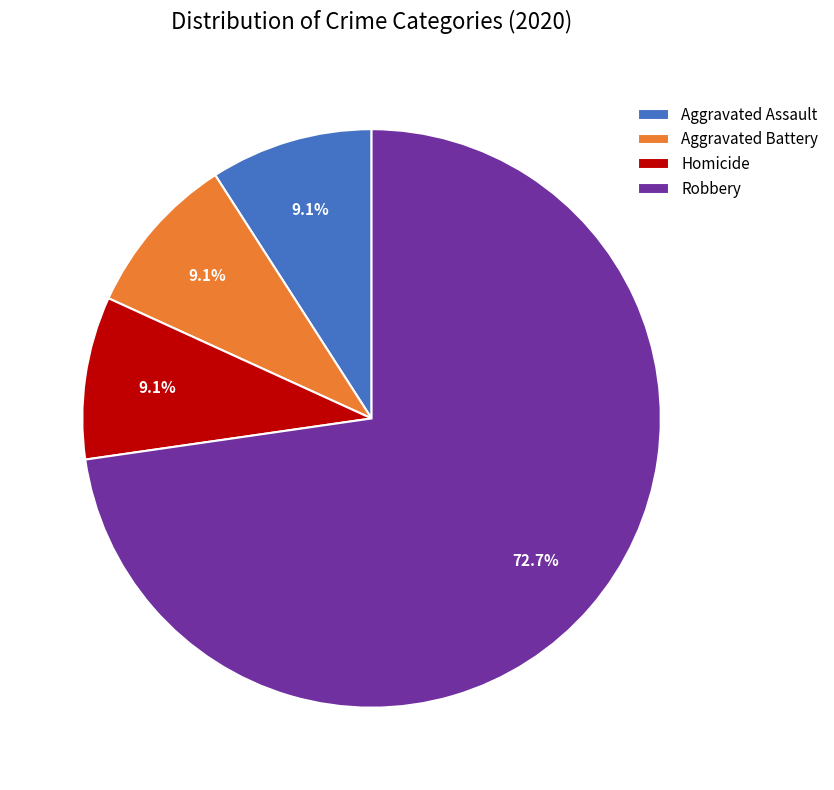

How many slices are in this pie chart?

4